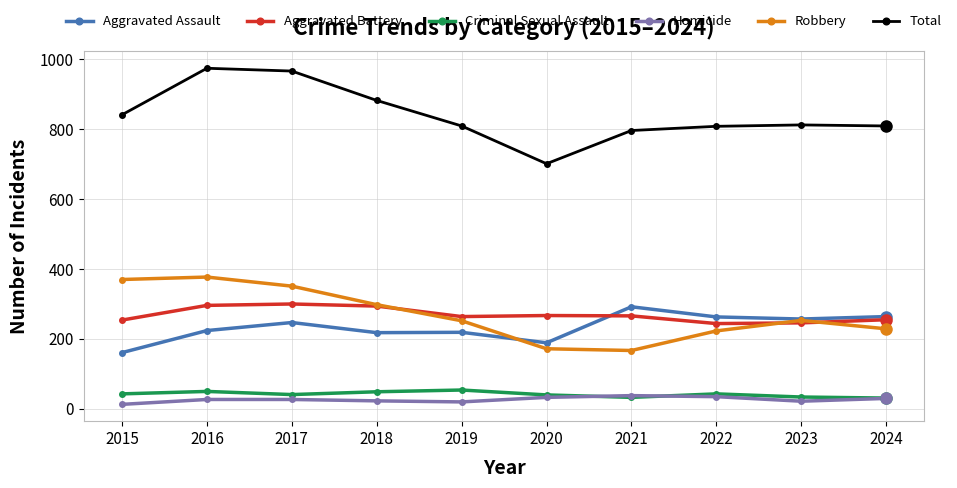

True or false: Total has more than 0 interior local peaks.

True